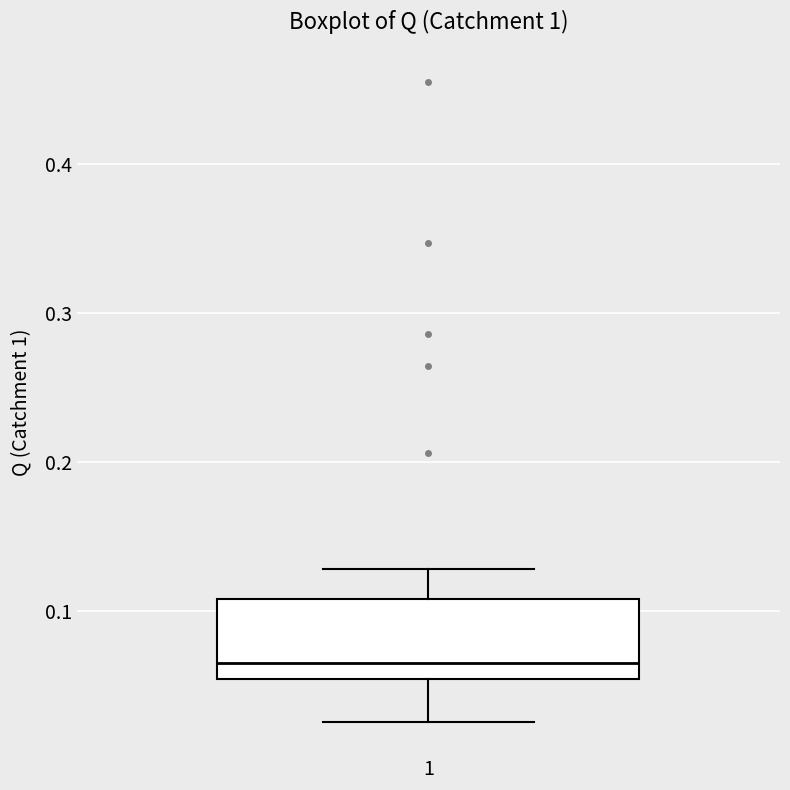

Transcribe this box plot: give where the median line is, the range the box spans, and where the two whiskers end, as read against the y-axis. The values are not printed on the chart, so give them approximately, as read against the axis.

median 0.07, box 0.05 to 0.11, whiskers 0.03 to 0.13